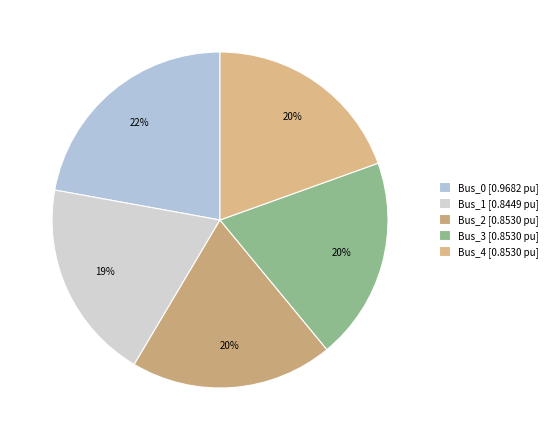

To the nearest percent, what portion does Bus_2 represent?

20%